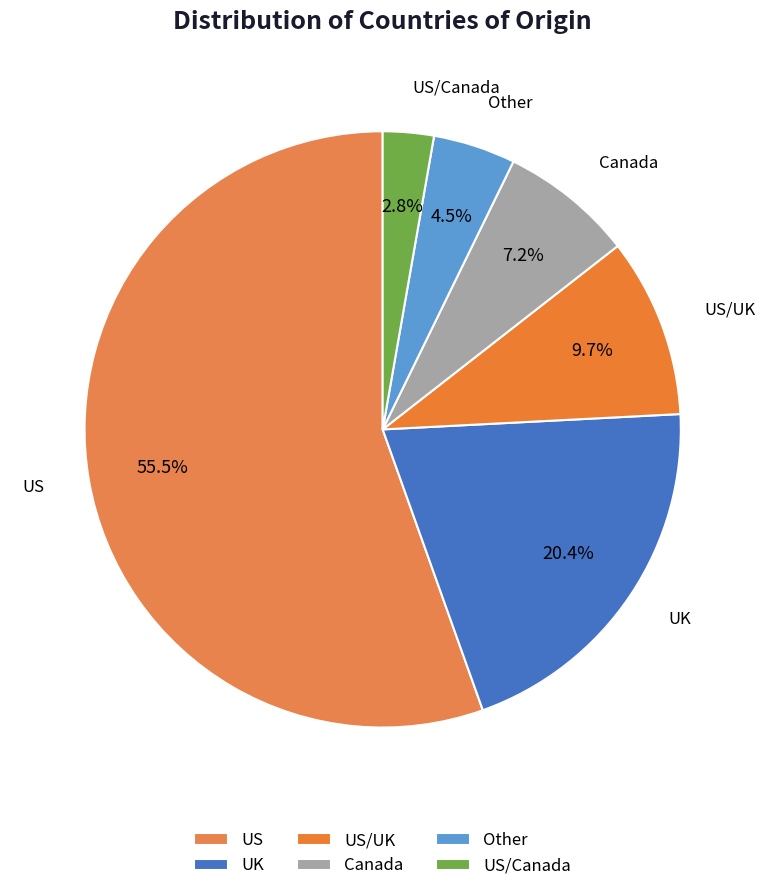

To the nearest percent, what is the difference between the US/Canada and Other slice percentages?

2%